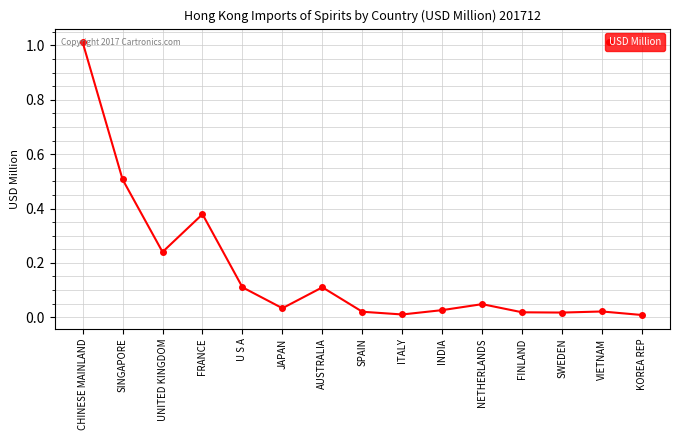

How many points are higher than both their immediate neighbors (excluding endpoints)?

4